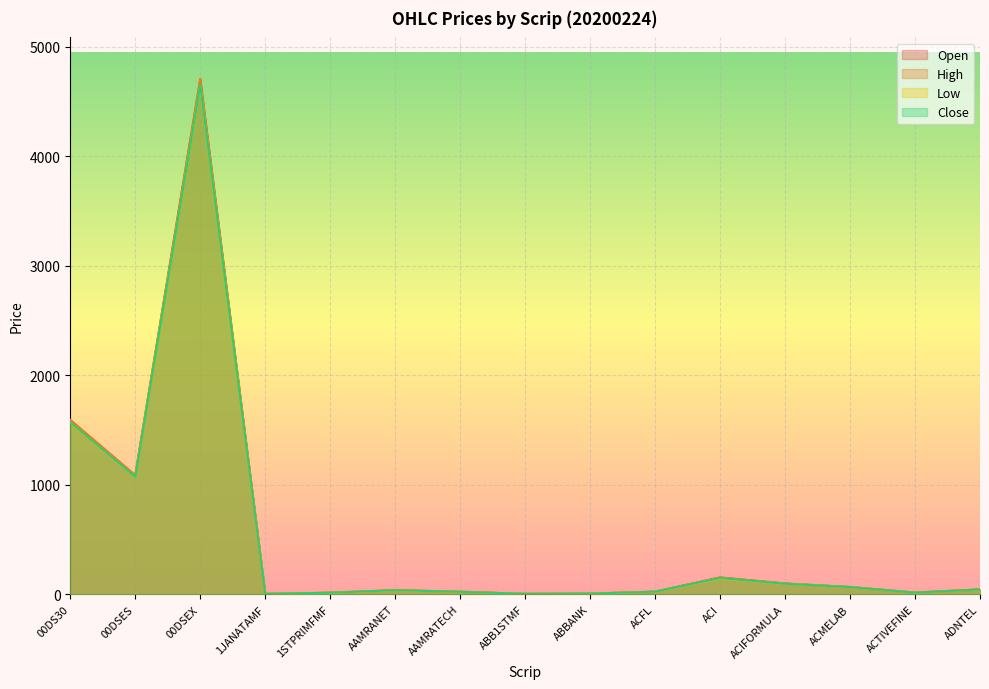

How many data points in Open are above 36?

8